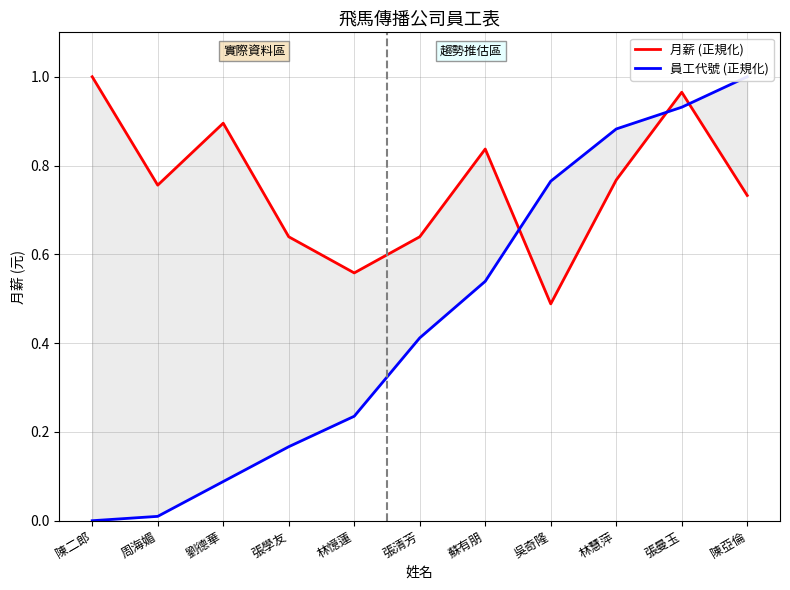

What is the average value of the 員工代號 (正規化) series?

0.5